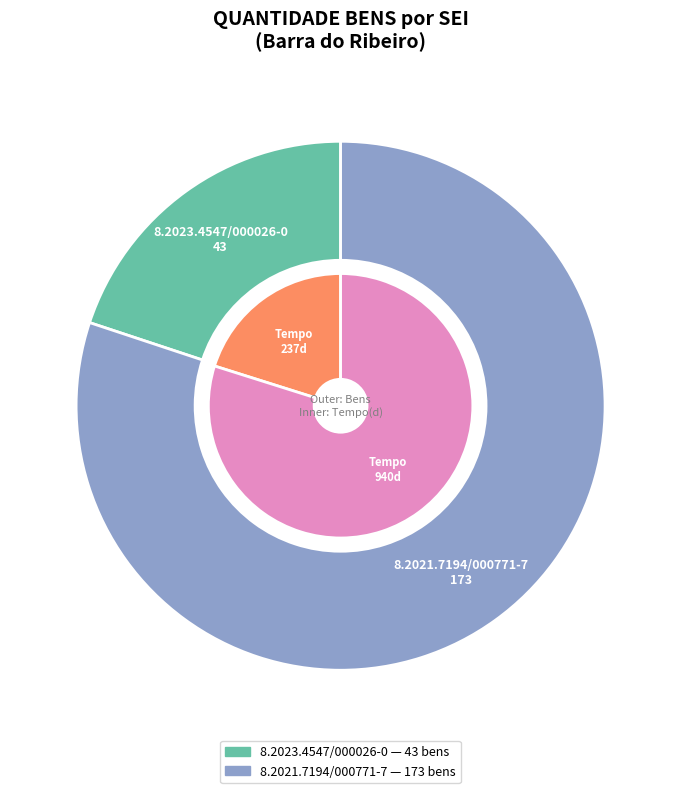

Do 8.2021.7194/000771-7 and 8.2023.4547/000026-0 together represent more than half of the pie?

Yes